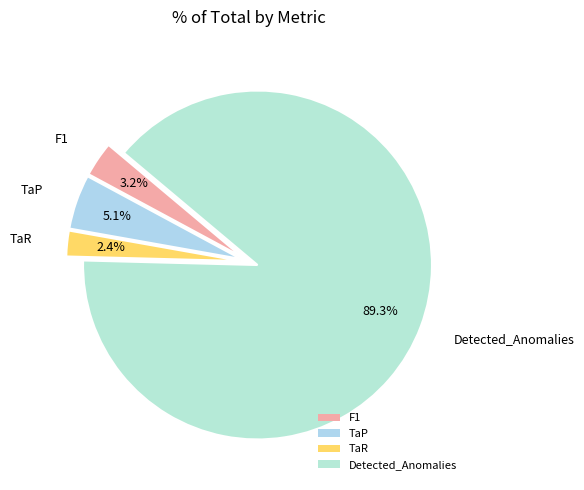

To the nearest percent, what is the difference between the largest and smallest slice percentages?

87%